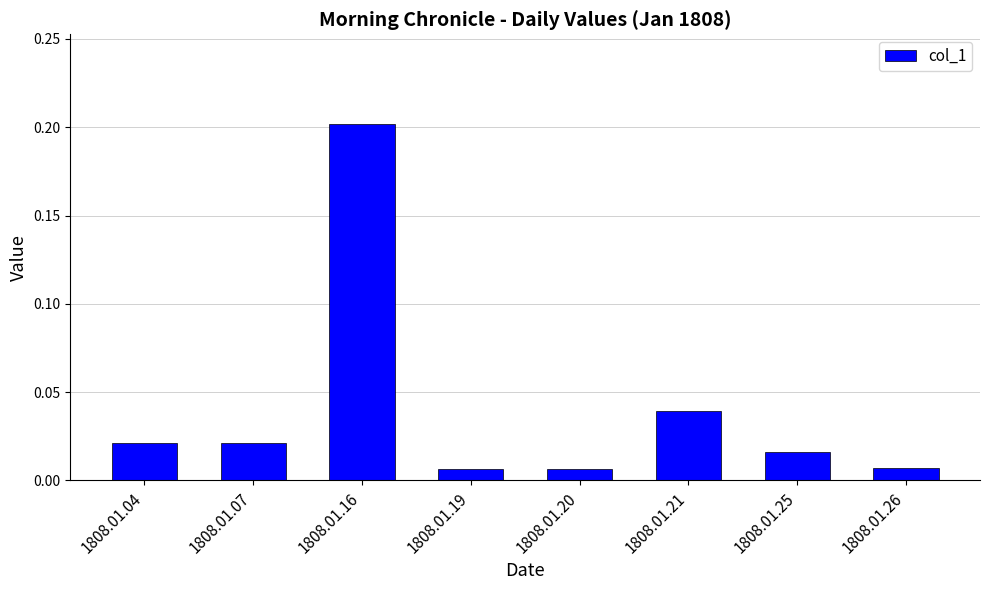

What is the value of the 3rd bar from the left?

0.2